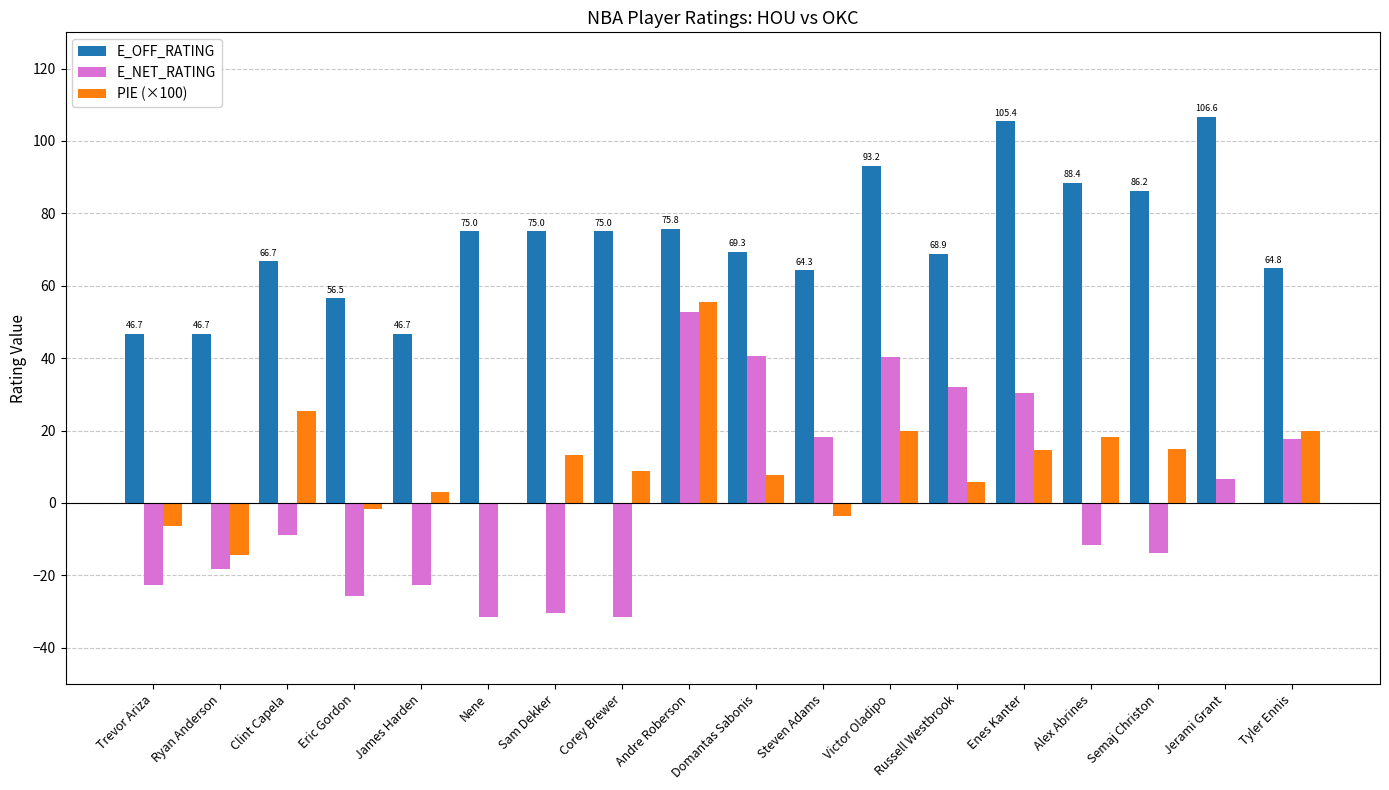

What is the total value across all series at Russell Westbrook?

106.8